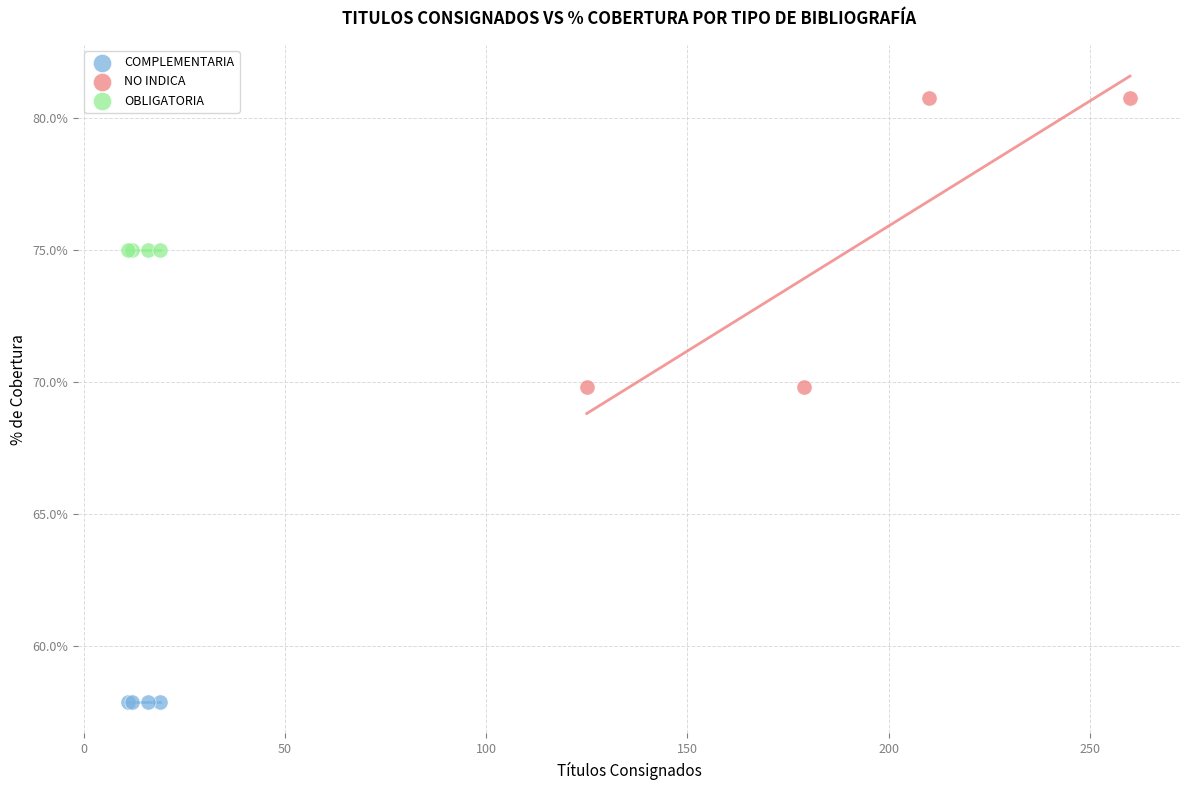

Which series contains the lowest Y value?

COMPLEMENTARIA